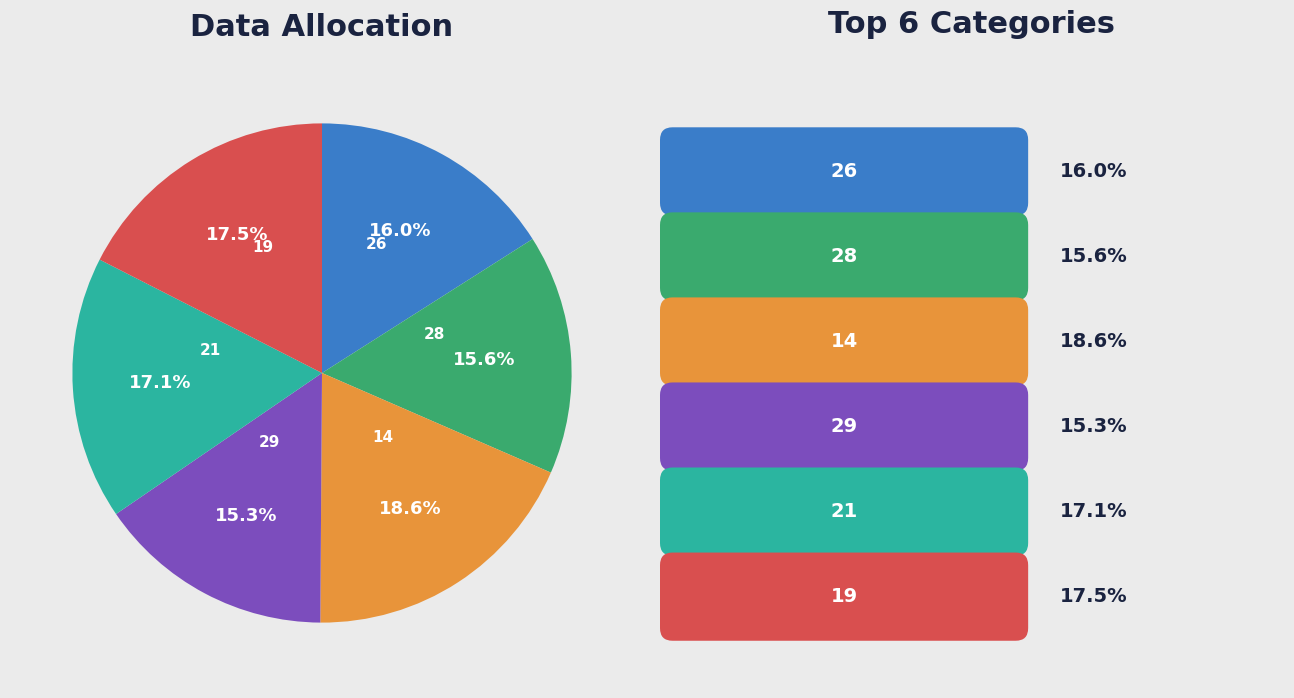

The 28 slice represents 23% of the pie. True or false?

False